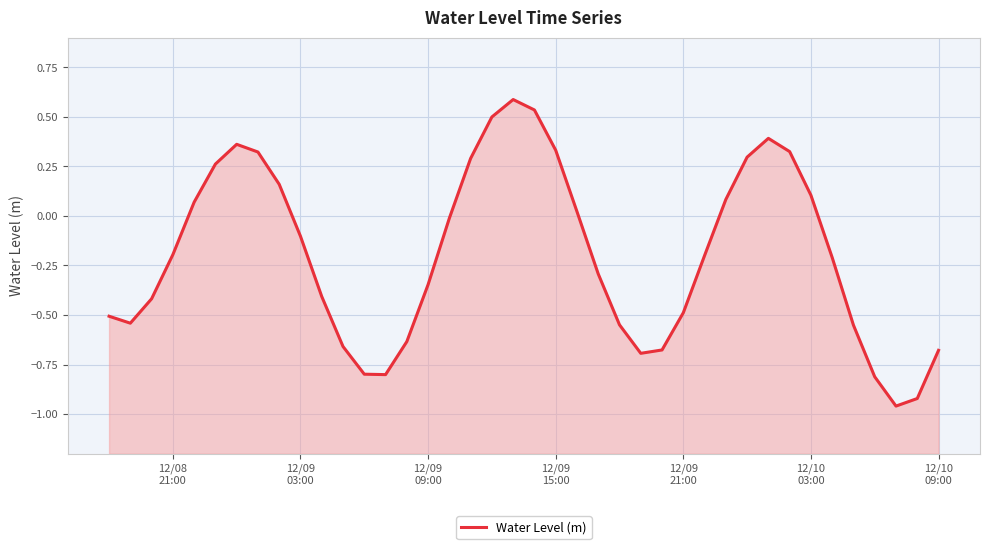

Reading left to right, what are all the values shown in this chart?

-0.5	-0.5	-0.4	-0.2	0.1	0.3	0.4	0.3	0.2	-0.1	-0.4	-0.7	-0.8	-0.8	-0.6	-0.3	-0.0	0.3	0.5	0.6	0.5	0.3	0.0	-0.3	-0.5	-0.7	-0.7	-0.5	-0.2	0.1	0.3	0.4	0.3	0.1	-0.2	-0.6	-0.8	-1.0	-0.9	-0.7